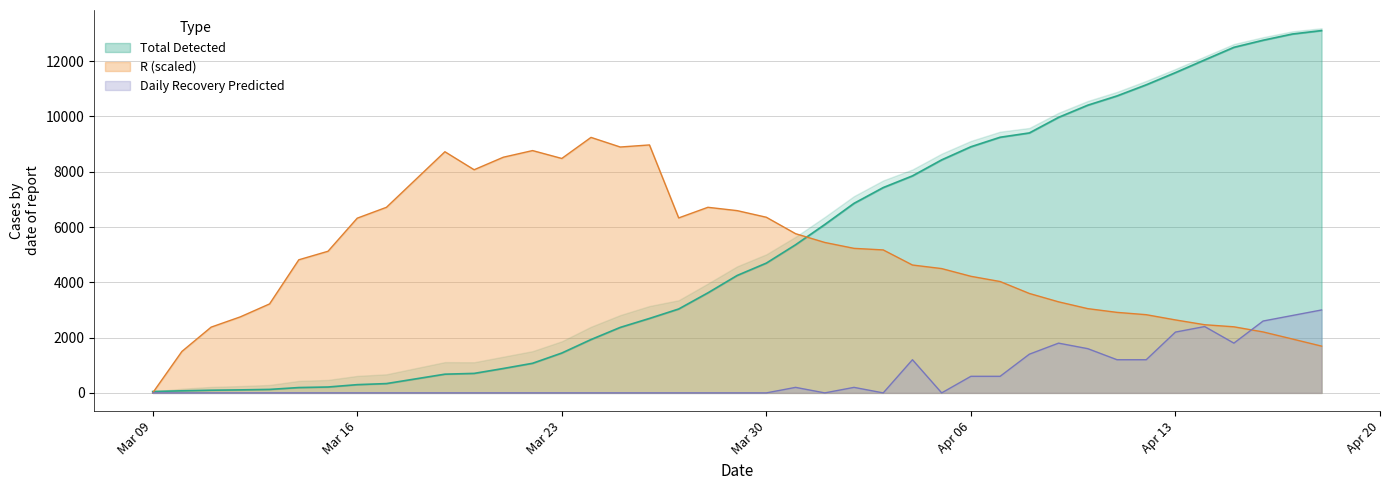

What is the highest value of the Daily Recovery Predicted series?

3000.0